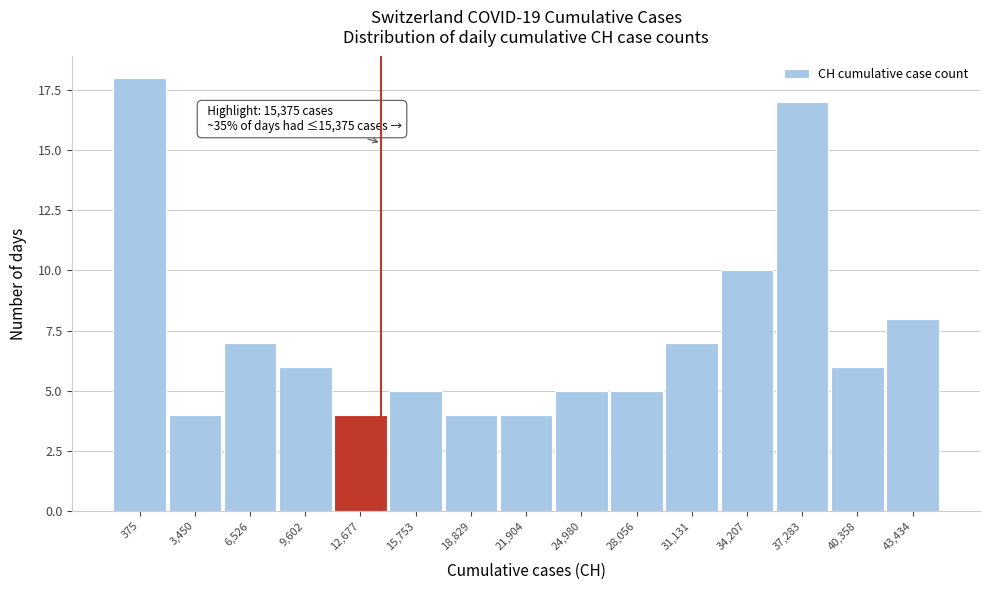

Reading right to left, what are all the values shown in this chart?

8	6	17	10	7	5	5	4	4	5	4	6	7	4	18